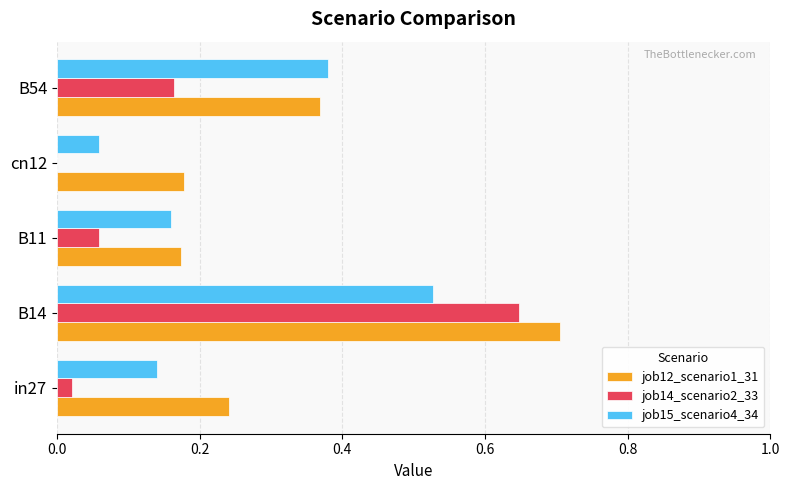

What is the total value across all series at B54?

0.9